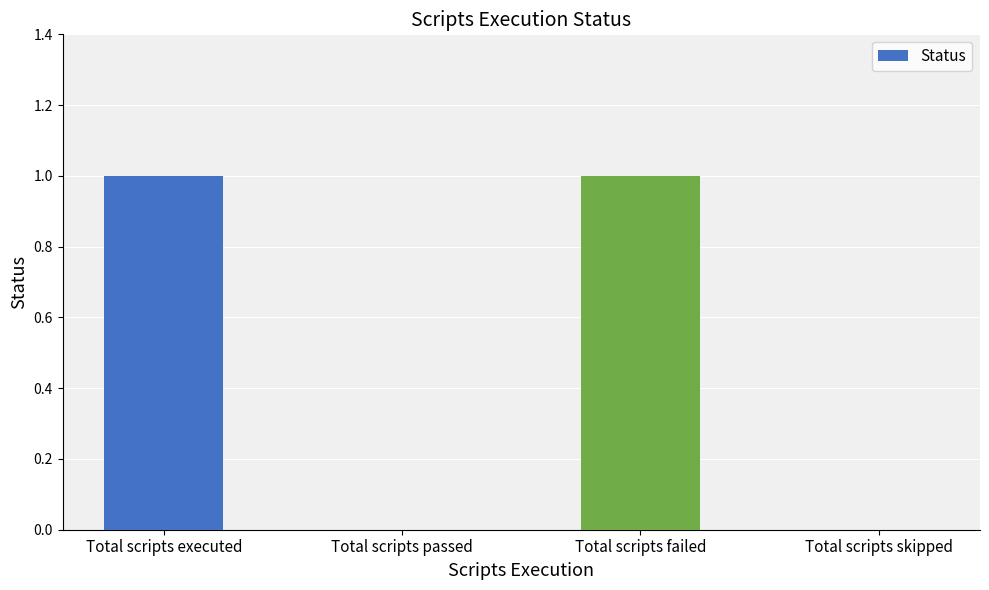

Is it true that the value at Total scripts skipped is 0?

True